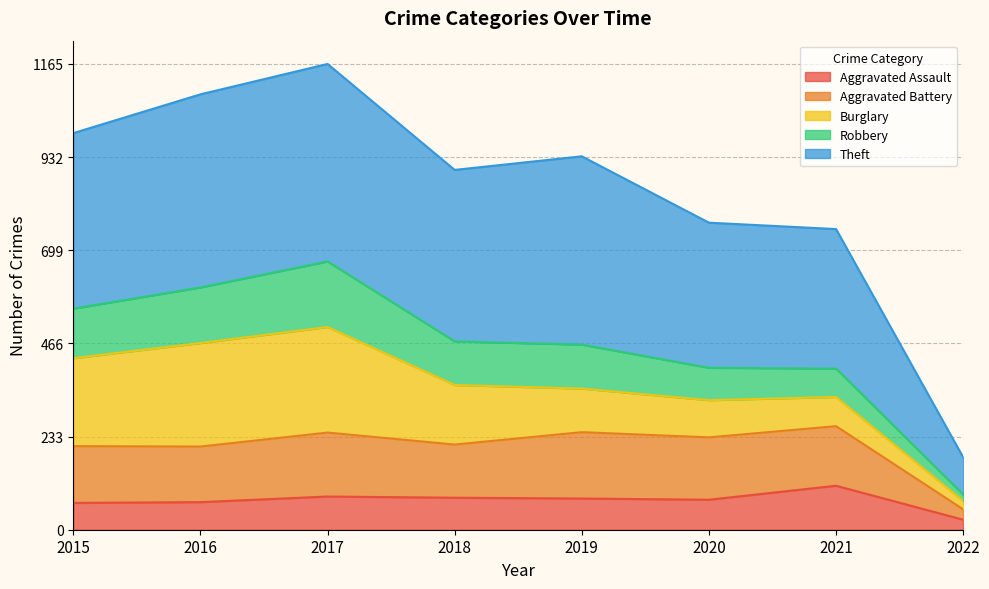

What is the value of the Robbery point at the 7th from the left?

403